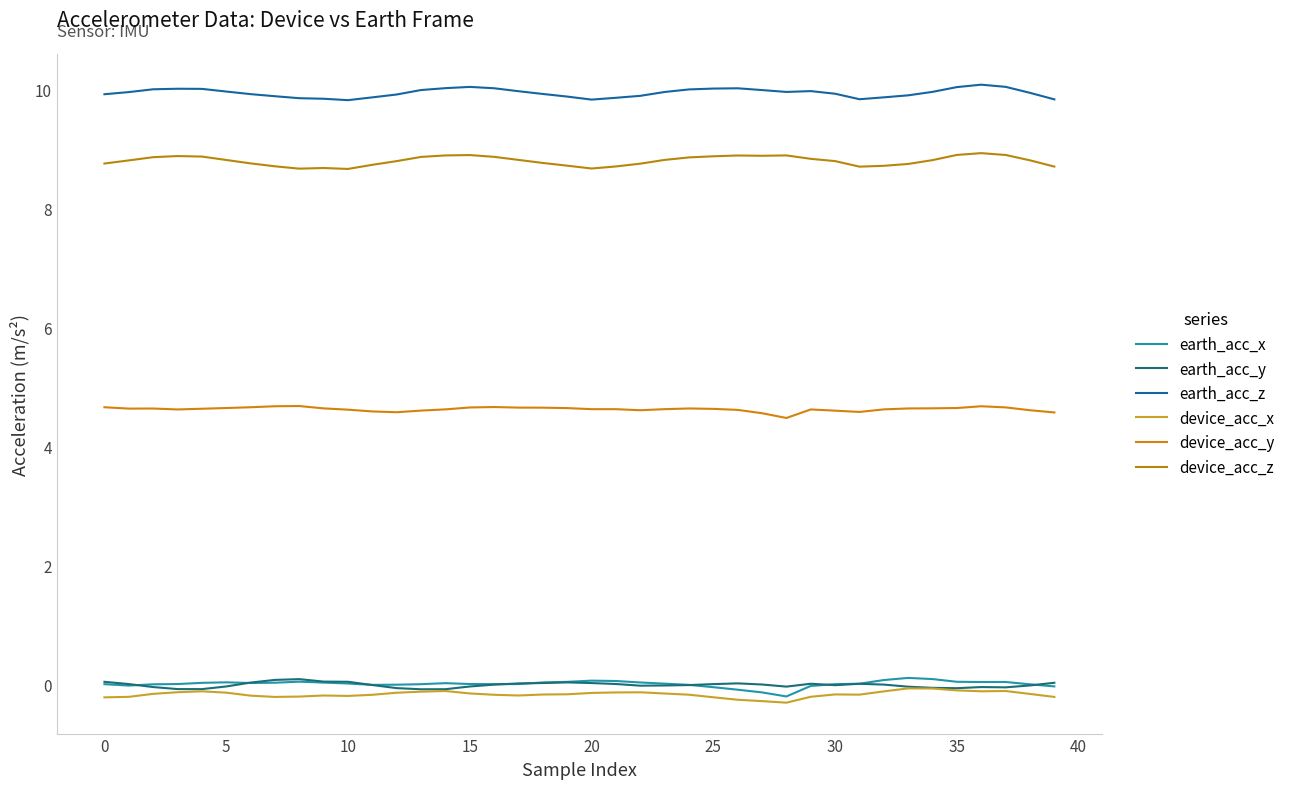

True or false: earth_acc_z and earth_acc_y cross at least once.

False